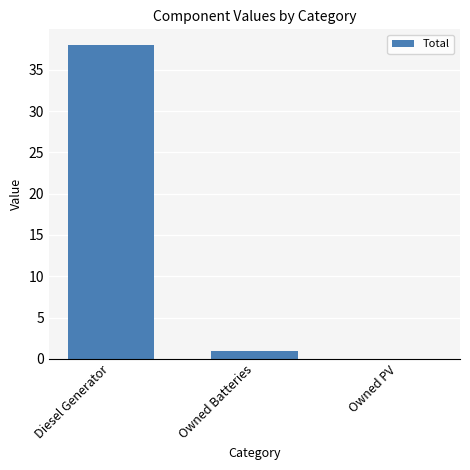

How many positive values are there?

2